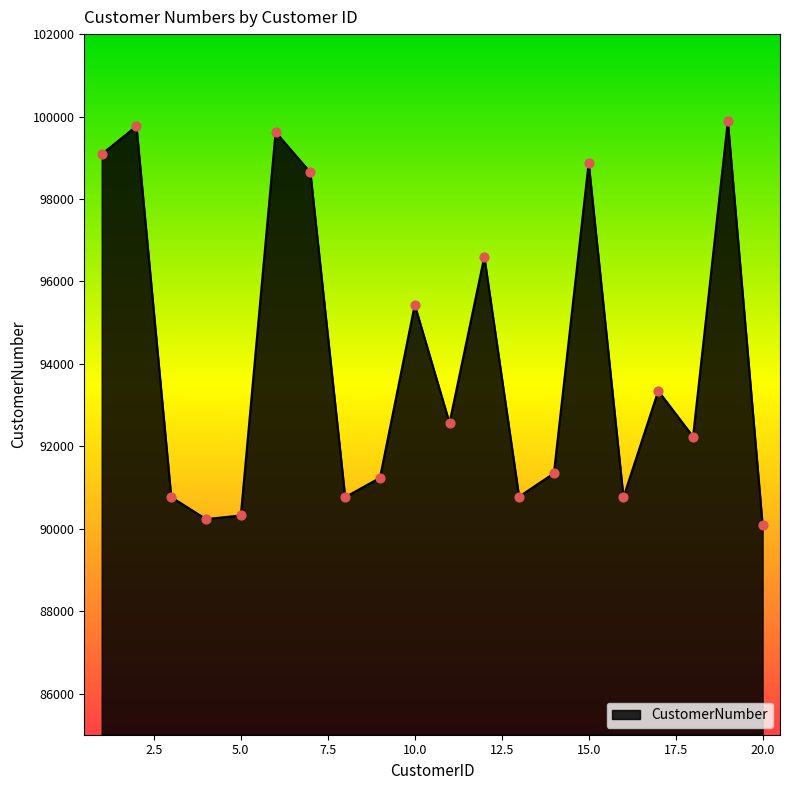

What is the minimum value shown in the chart?

90085